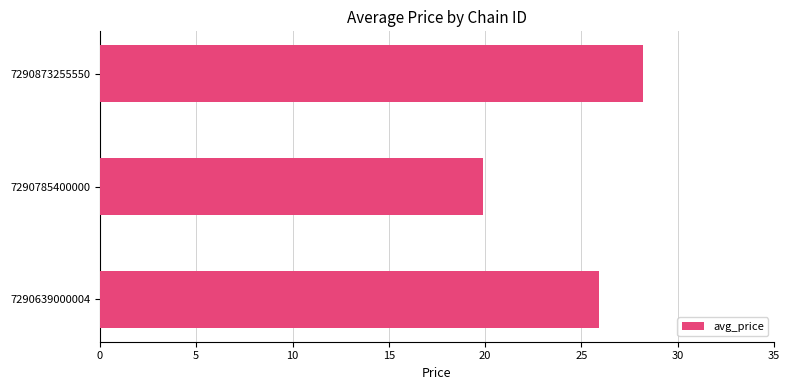

What is the change in value from 7290639000004 to 7290873255550?

+2.3